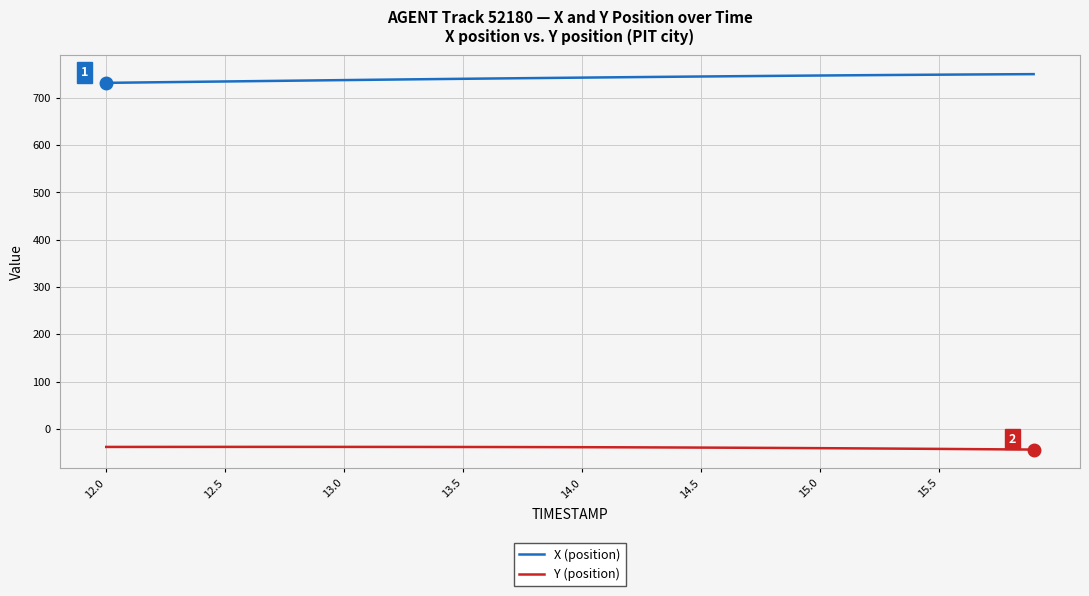

How many lines are shown in the chart?

2